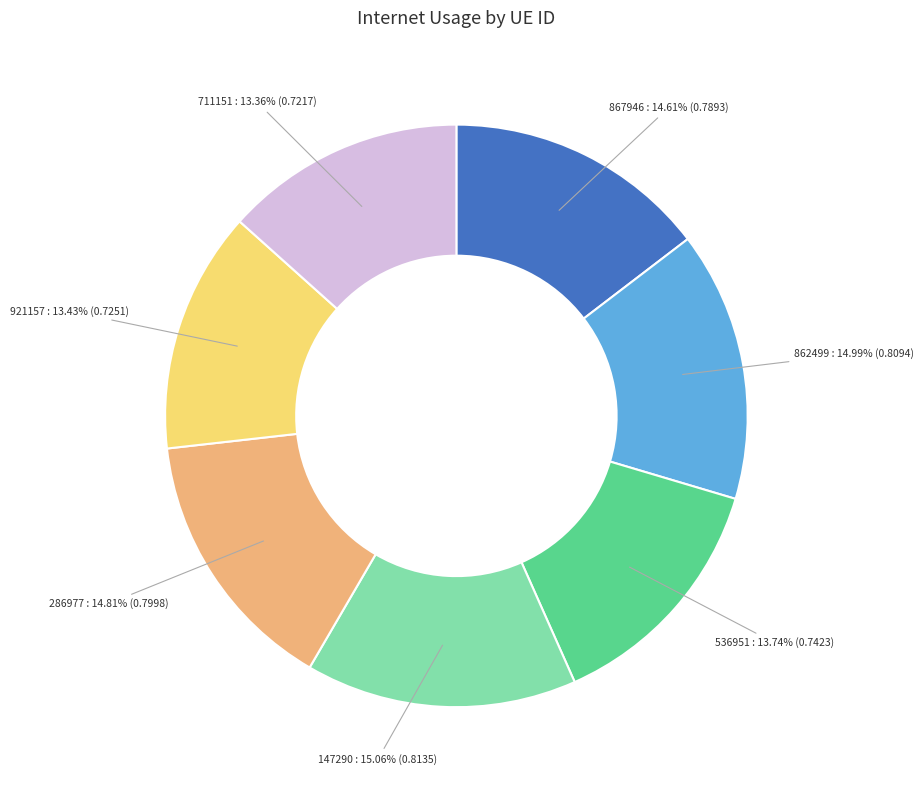

Does any single category account for the majority?

No